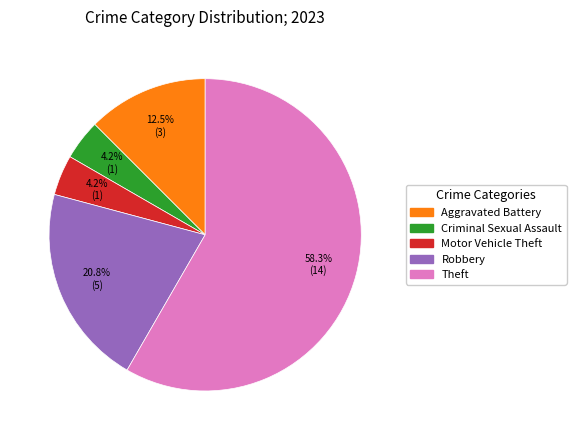

How many slices are in this pie chart?

5